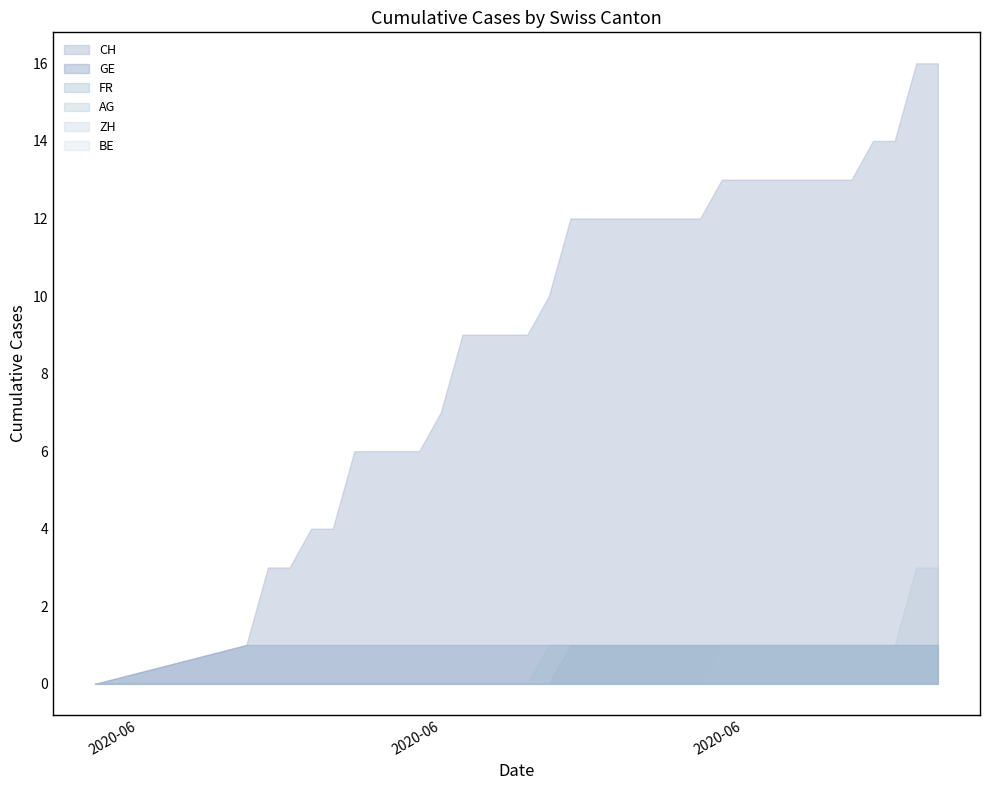

Reading left to right, list all the values displayed in this chart.

CH: 0=0	1=1	2=3	3=3	4=4	5=4	6=6	7=6	8=6	9=6	10=7	11=9	12=9	13=9	14=9	15=10	16=12	17=12	18=12	19=12	20=12	21=12	22=12	23=13	24=13	25=13	26=13	27=13	28=13	29=13	30=14	31=14	32=16	33=16
GE: 0=0	1=1	2=1	3=1	4=1	5=1	6=1	7=1	8=1	9=1	10=1	11=1	12=1	13=1	14=1	15=1	16=1	17=1	18=1	19=1	20=1	21=1	22=1	23=1	24=1	25=1	26=1	27=1	28=1	29=1	30=1	31=1	32=1	33=1
FR: 0=0	1=0	2=0	3=0	4=0	5=0	6=0	7=0	8=0	9=0	10=0	11=0	12=0	13=0	14=0	15=0	16=1	17=1	18=1	19=1	20=1	21=1	22=1	23=1	24=1	25=1	26=1	27=1	28=1	29=1	30=1	31=1	32=1	33=1
AG: 0=0	1=0	2=0	3=0	4=0	5=0	6=0	7=0	8=0	9=0	10=0	11=0	12=0	13=0	14=0	15=1	16=1	17=1	18=1	19=1	20=1	21=1	22=1	23=1	24=1	25=1	26=1	27=1	28=1	29=1	30=1	31=1	32=1	33=1
BE: 0=0	1=0	2=0	3=0	4=0	5=0	6=0	7=0	8=0	9=0	10=0	11=0	12=0	13=0	14=0	15=0	16=0	17=0	18=0	19=0	20=0	21=0	22=0	23=0	24=0	25=0	26=0	27=0	28=0	29=0	30=0	31=0	32=0	33=0
ZH: 0=0	1=0	2=0	3=0	4=0	5=0	6=0	7=0	8=0	9=0	10=0	11=0	12=0	13=0	14=0	15=0	16=0	17=0	18=0	19=0	20=0	21=0	22=0	23=1	24=1	25=1	26=1	27=1	28=1	29=1	30=1	31=1	32=3	33=3